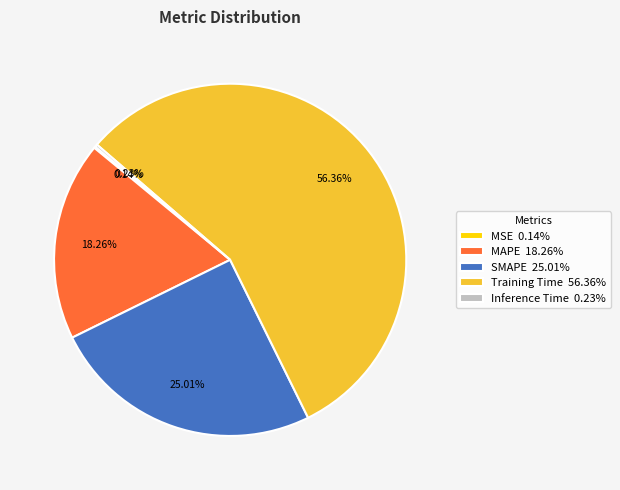

Is the sum of MAPE 18.26% and Training Time 56.36% greater than half?

Yes